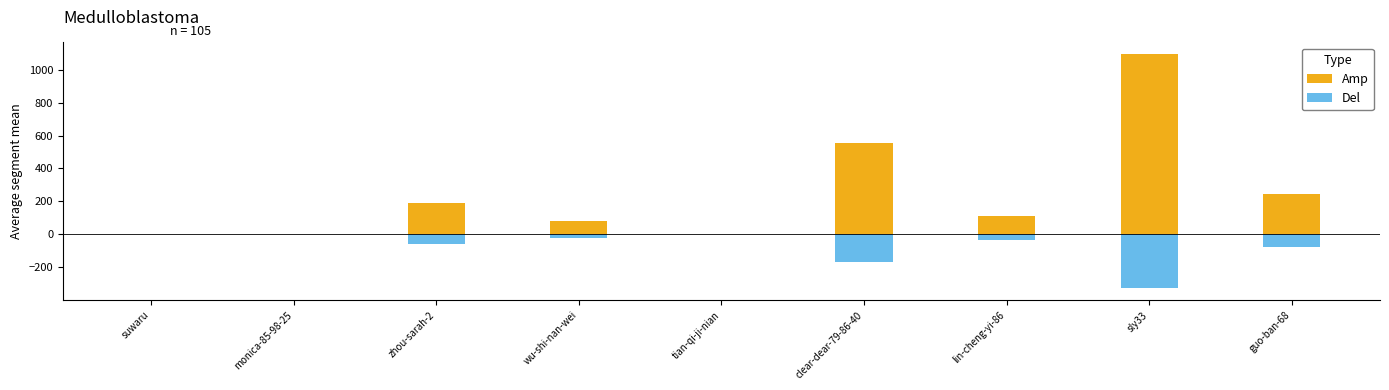

What is the maximum value for Amp?

1094.0